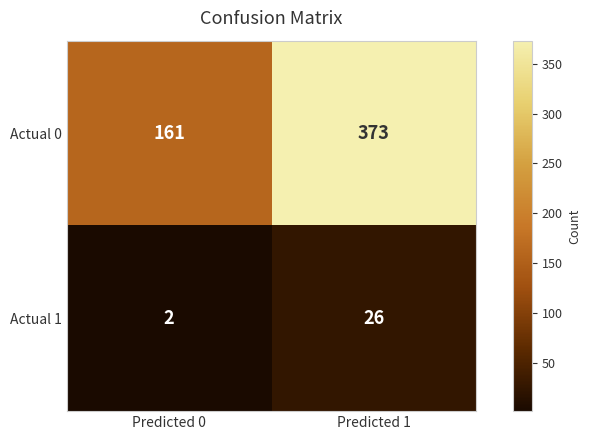

Is it true that Actual 1 equals 14 at Predicted 1?

False